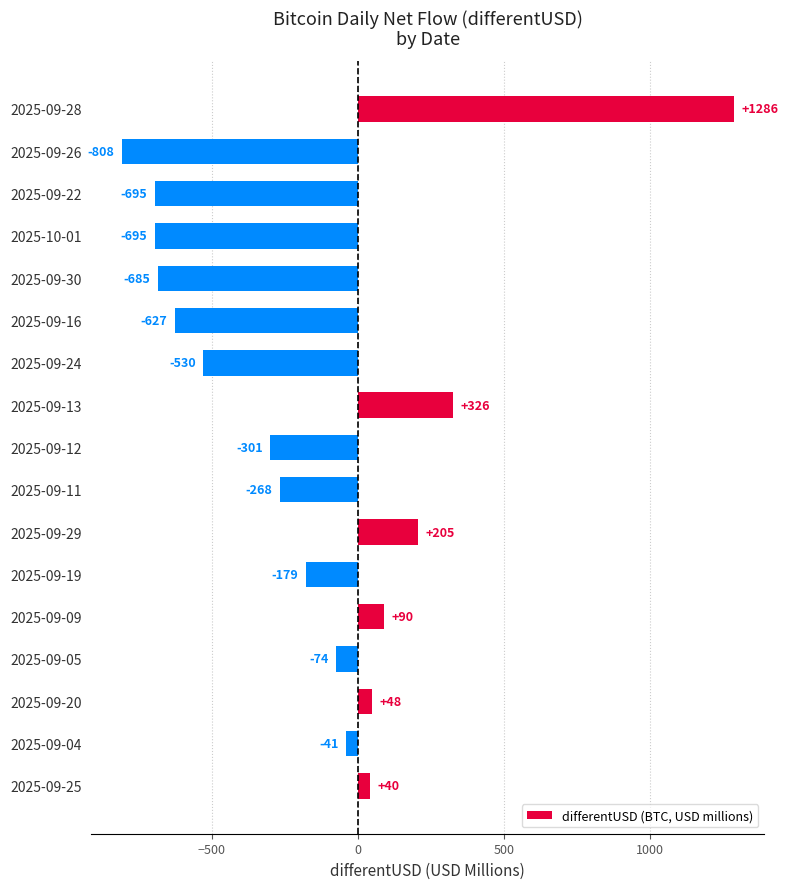

What is the average value?

-171.1